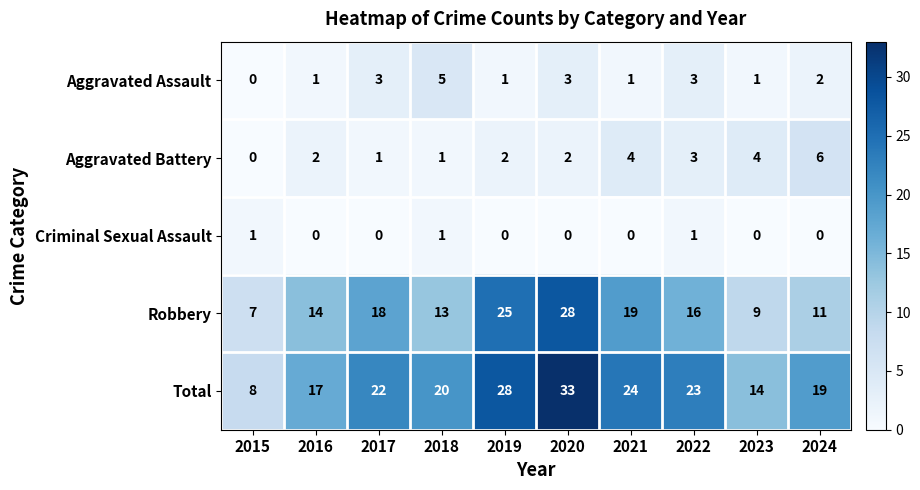

What is the spread (max minus min) of values at 2016?

17